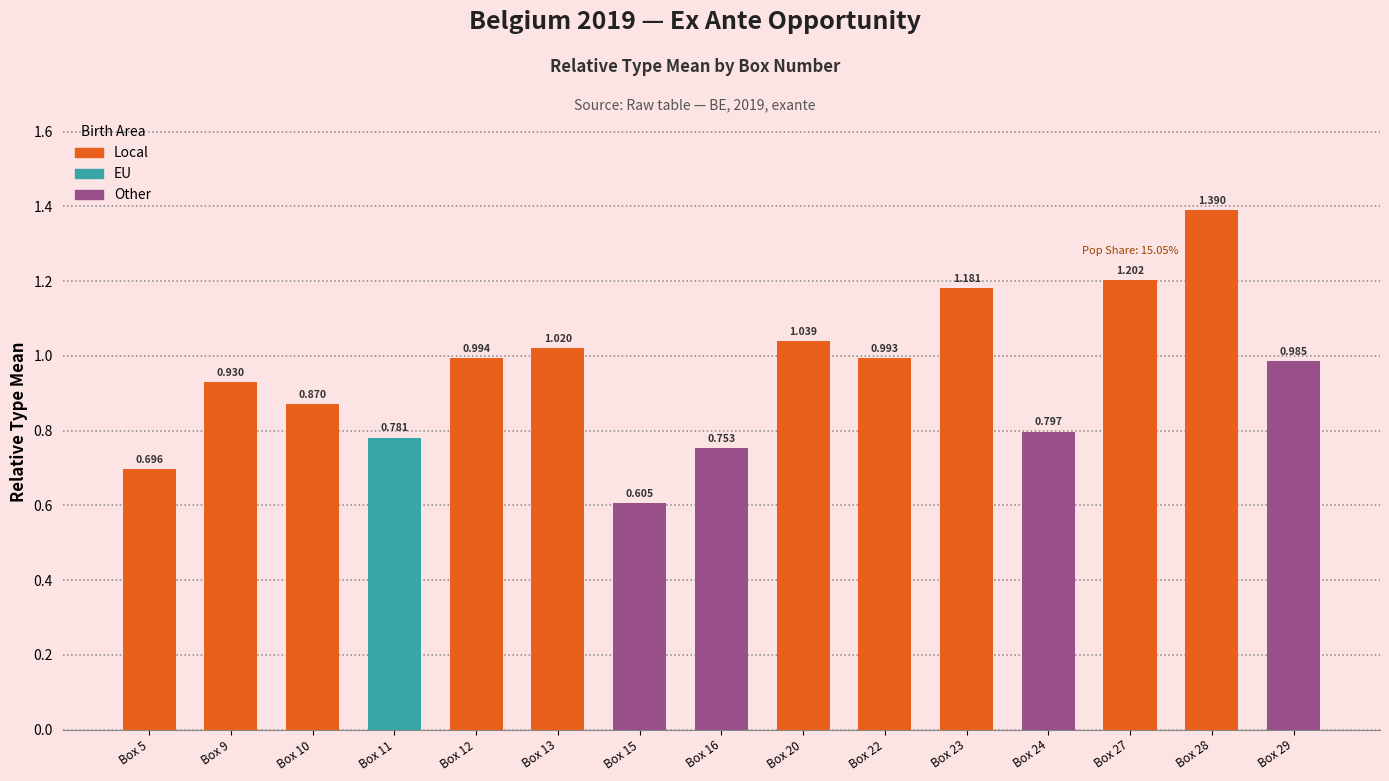

What is the sum of the values at Box 27 and Box 10?

2.1